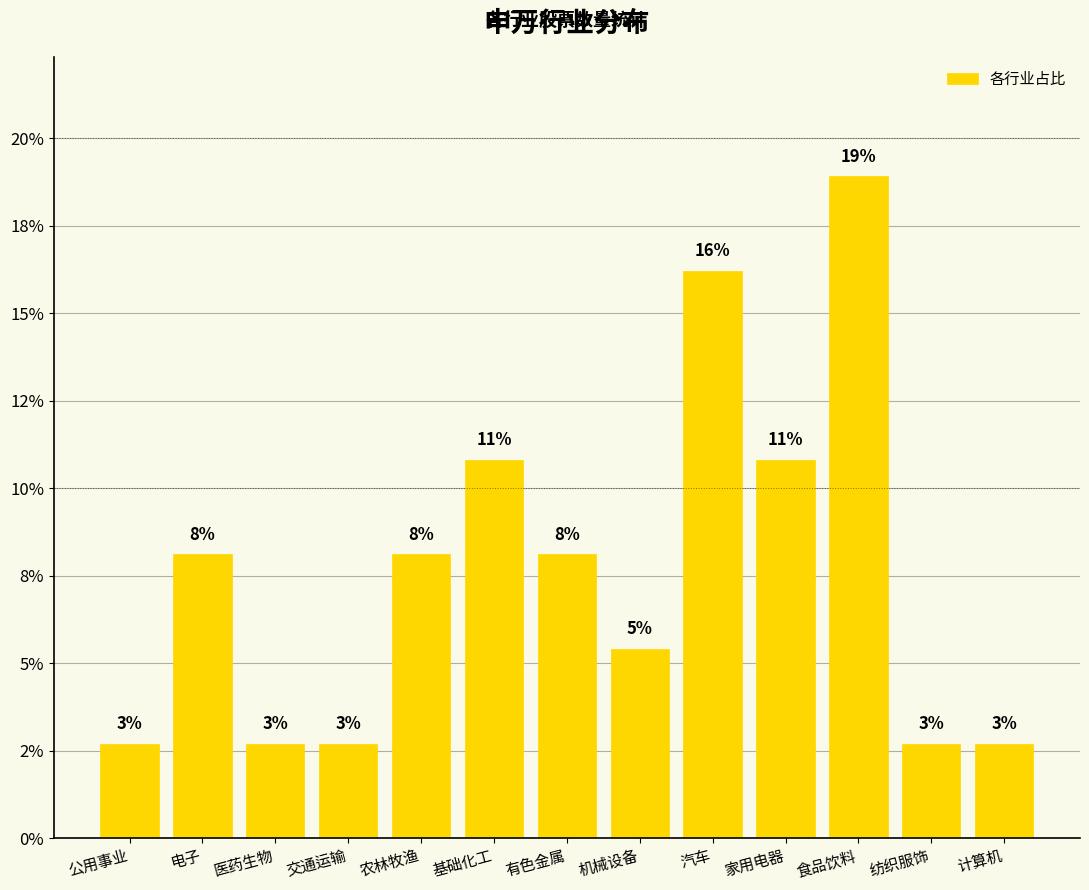

At which category does the chart reach its peak across all series?

食品饮料